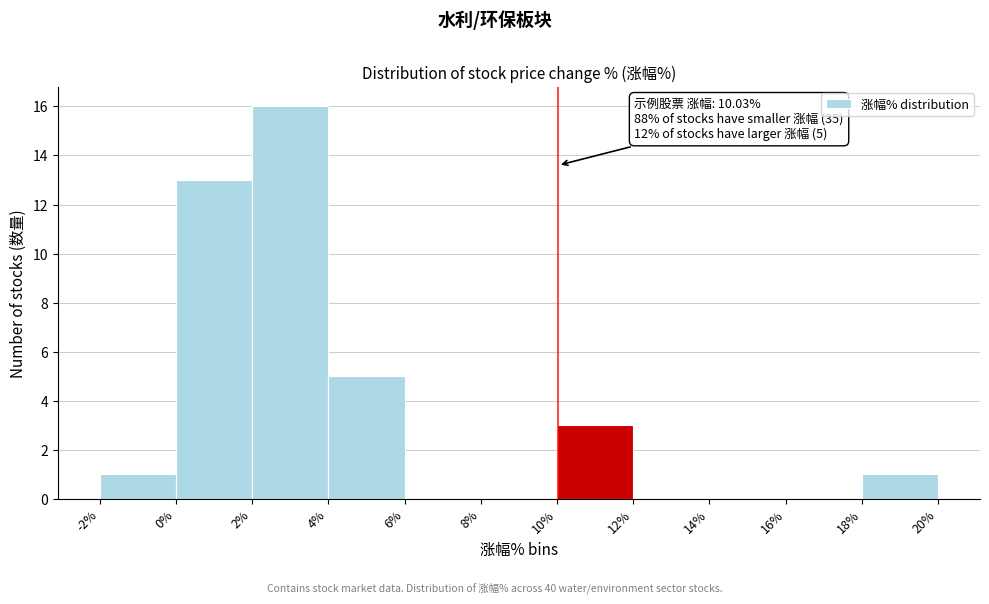

Over which range of the x-axis is the bar tallest?

2% to 4%